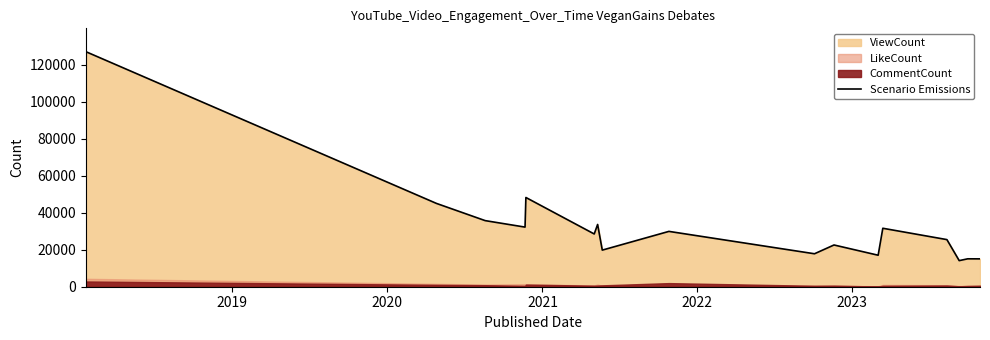

Is it true that the value at 2018 is 107687?

False